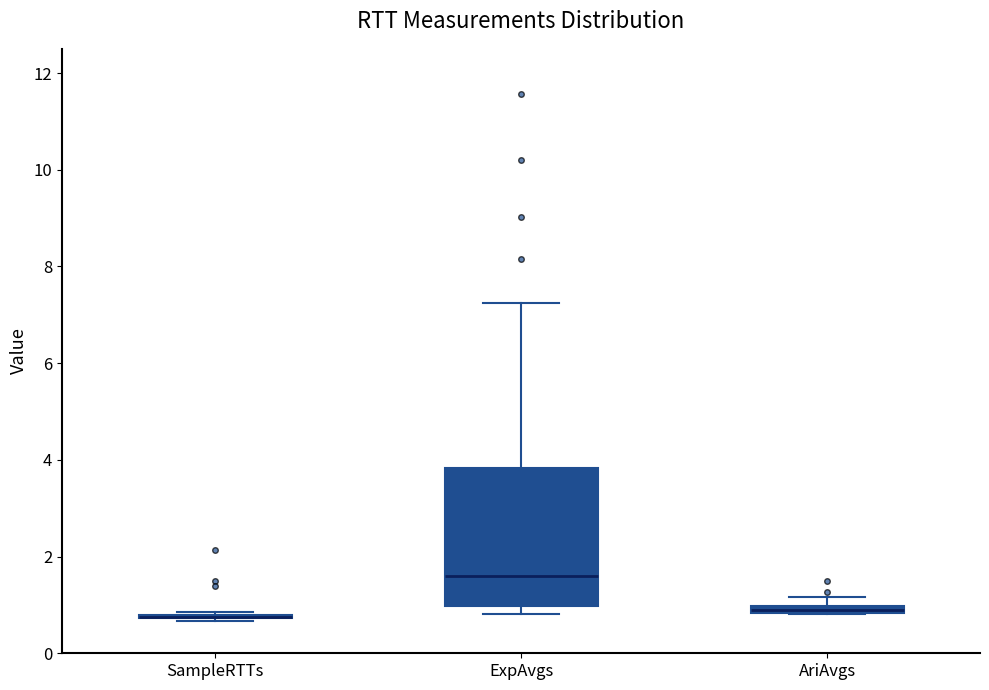

Where is the upper edge of the box for AriAvgs on the y-axis? The values are not printed on the chart, so give them approximately, as read against the axis.

1.0